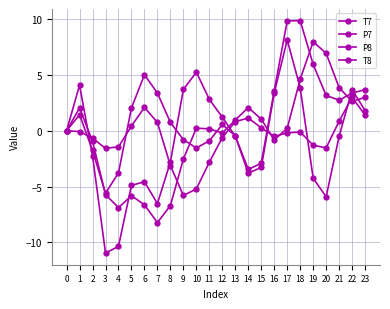

Reading right to left, what are all the values shown in this chart?

T7: 23=1.8	22=3.7	21=-0.5	20=-5.9	19=-4.2	18=3.8	17=8.1	16=3.4	15=-3.3	14=-3.8	13=-0.5	12=0.6	11=-0.9	10=-1.5	9=-0.8	8=0.8	7=3.4	6=5.0	5=2.0	4=-3.8	3=-5.6	2=-1.8	1=1.4	0=-0.0
P7: 23=1.4	22=3.0	21=0.9	20=-1.5	19=-1.3	18=-0.1	17=-0.2	16=-0.5	15=0.3	14=1.1	13=0.8	12=-0.6	11=-2.8	10=-5.2	9=-5.8	8=-3.1	7=0.7	6=2.1	5=0.4	4=-1.4	3=-1.6	2=-0.7	1=-0.1	0=-0.0
P8: 23=3.0	22=2.6	21=3.9	20=6.9	19=8.0	18=4.6	17=0.2	16=-0.8	15=1.0	14=2.1	13=1.0	12=-0.2	11=0.2	10=0.2	9=-2.5	8=-6.7	7=-8.2	6=-6.6	5=-5.8	4=-6.9	3=-5.7	2=-0.9	1=2.0	0=-0.0
T8: 23=3.7	22=3.4	21=2.7	20=3.2	19=5.9	18=9.9	17=9.8	16=3.6	15=-2.9	14=-3.5	13=-0.5	12=1.2	11=2.8	10=5.2	9=3.7	8=-2.8	7=-6.5	6=-4.6	5=-4.9	4=-10.3	3=-11.0	2=-2.2	1=4.1	0=0.0